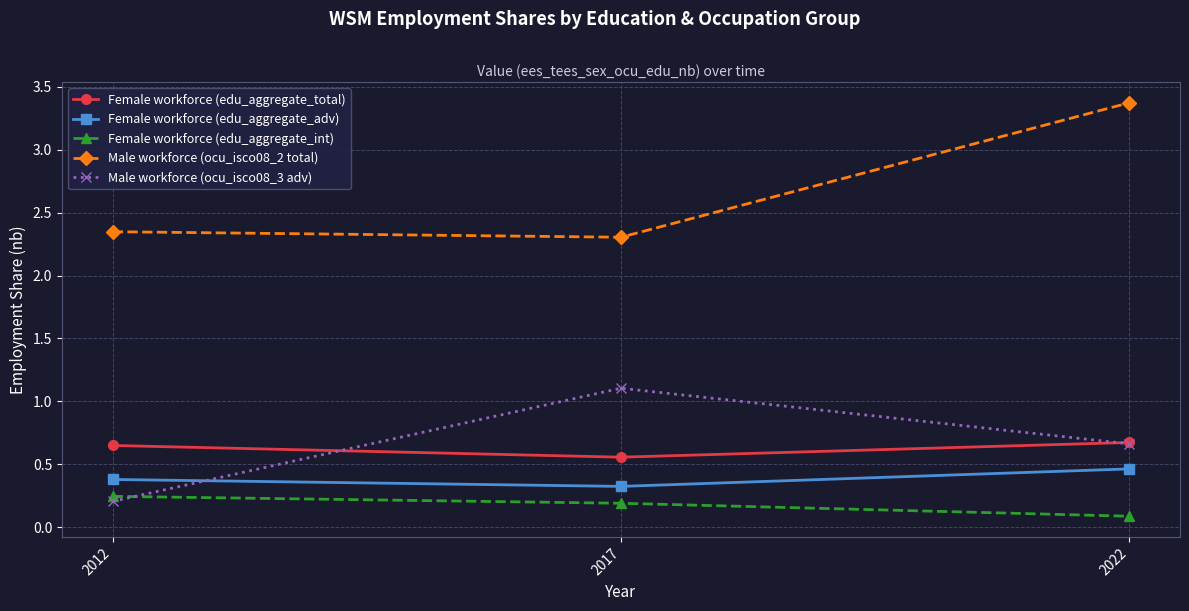

What is the value of the Female workforce (edu_aggregate_adv) point at the 2nd from the left?

0.3